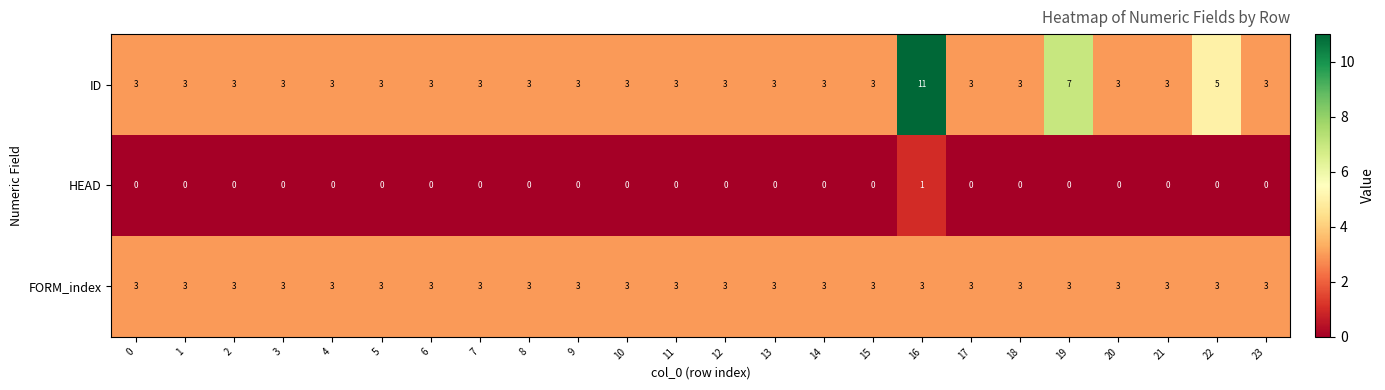

What is the greatest value displayed?

11